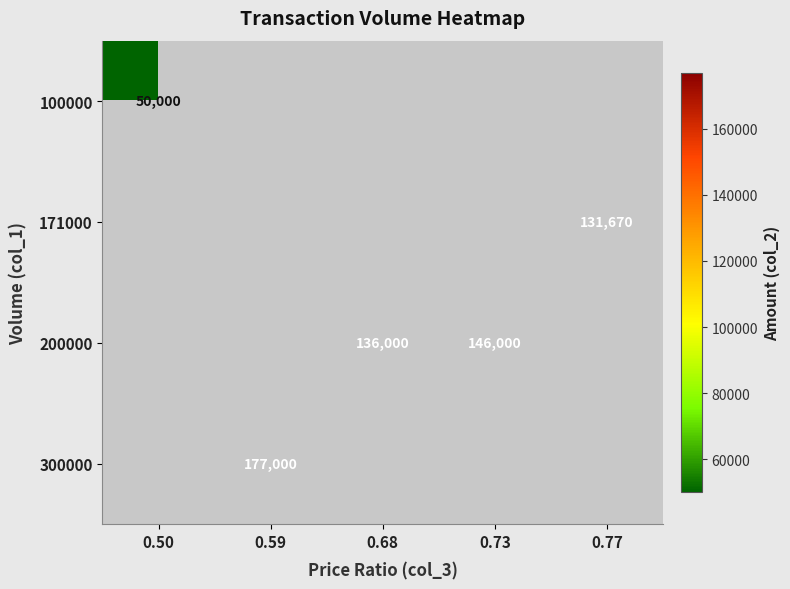

The 200000 series shows 136000 at 0.68. True or false?

True